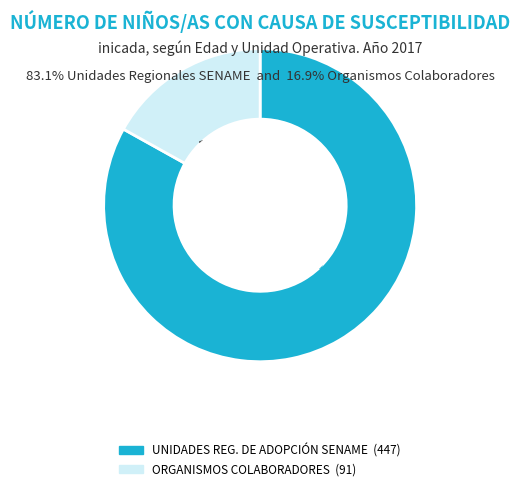

How many slices are in this pie chart?

2